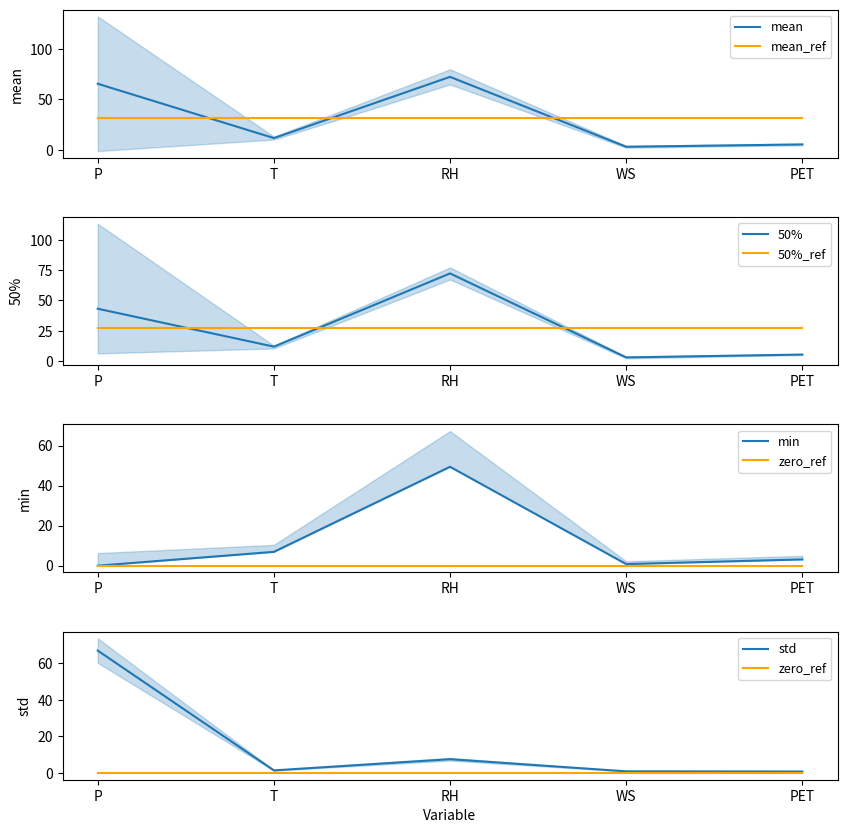

What is the difference between the std values at P and PET?

66.1